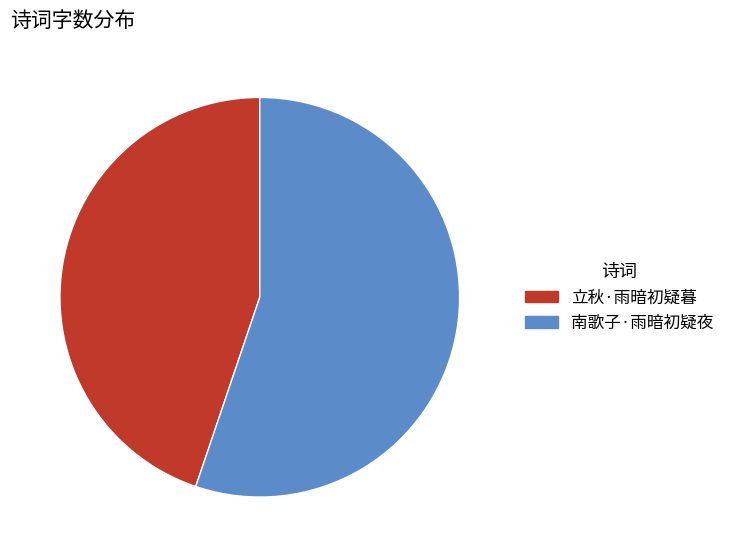

Which category accounts for the majority?

南歌子·雨暗初疑夜